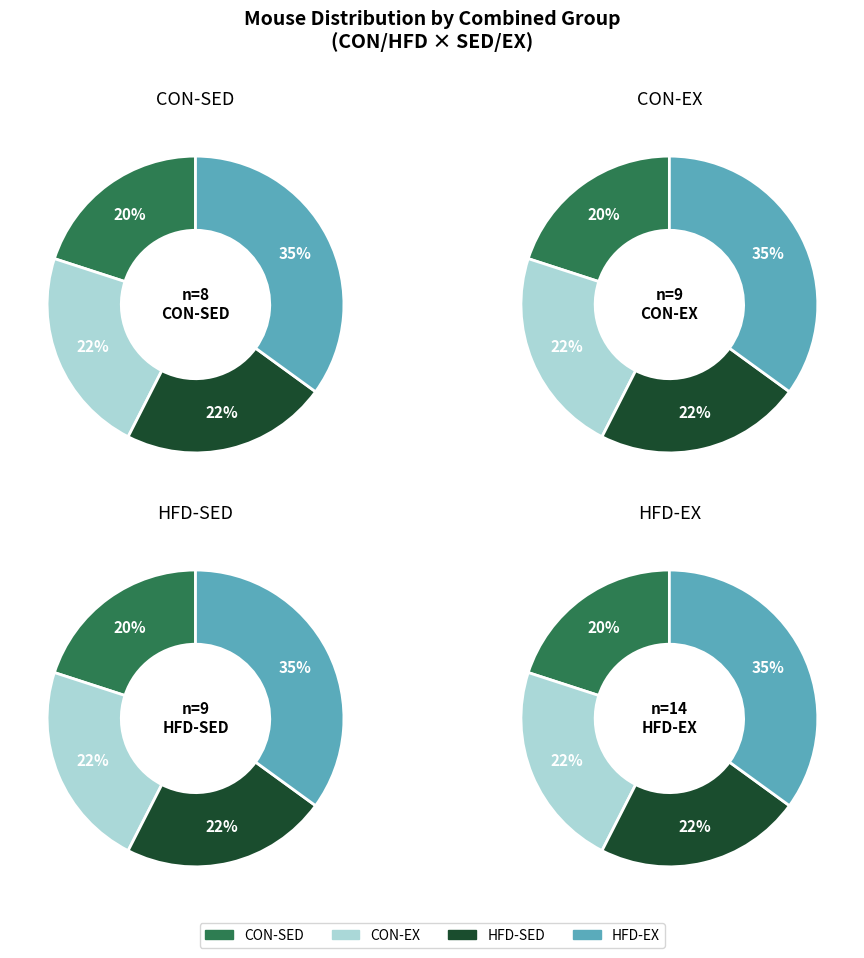

Is there a majority slice in this chart?

No